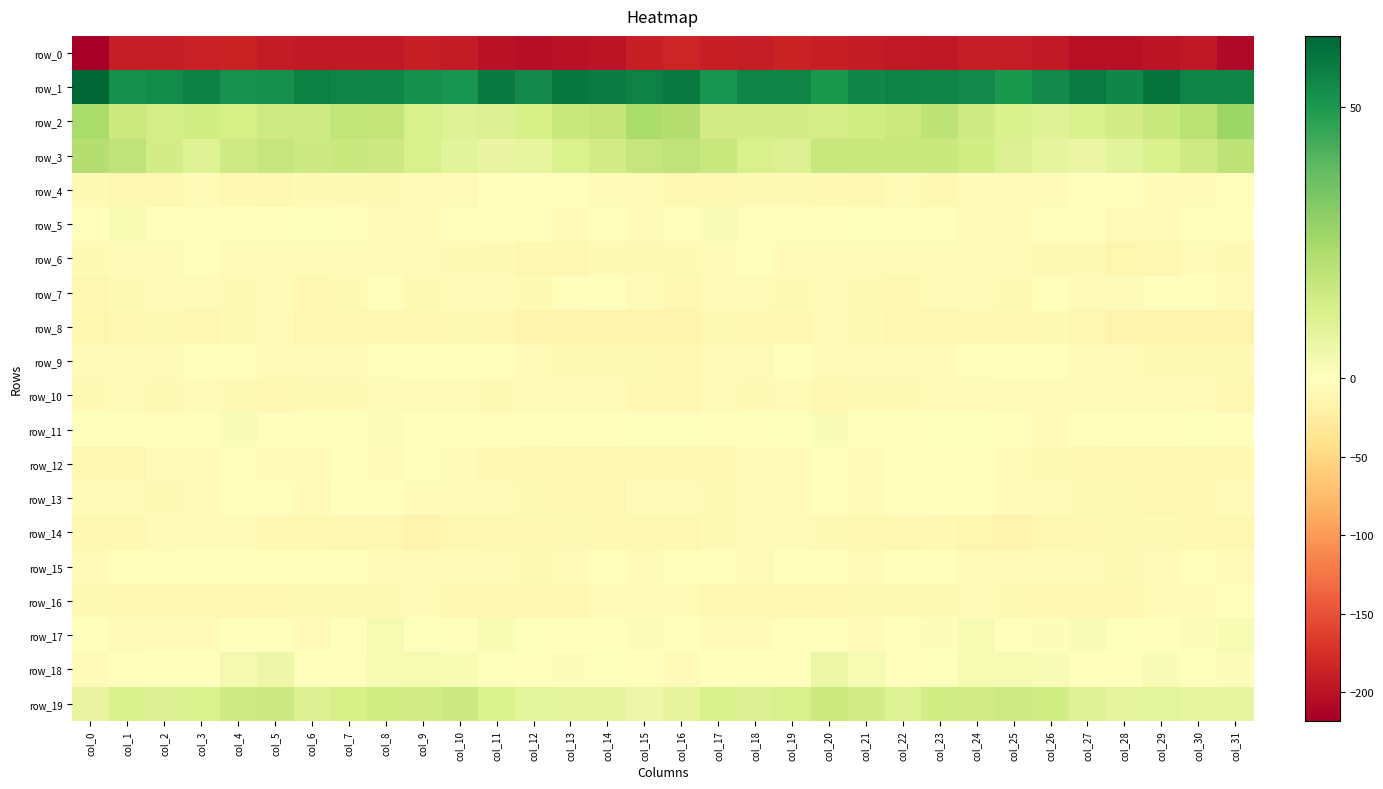

Between col_1 and col_23, which series saw the biggest shift?

row_17